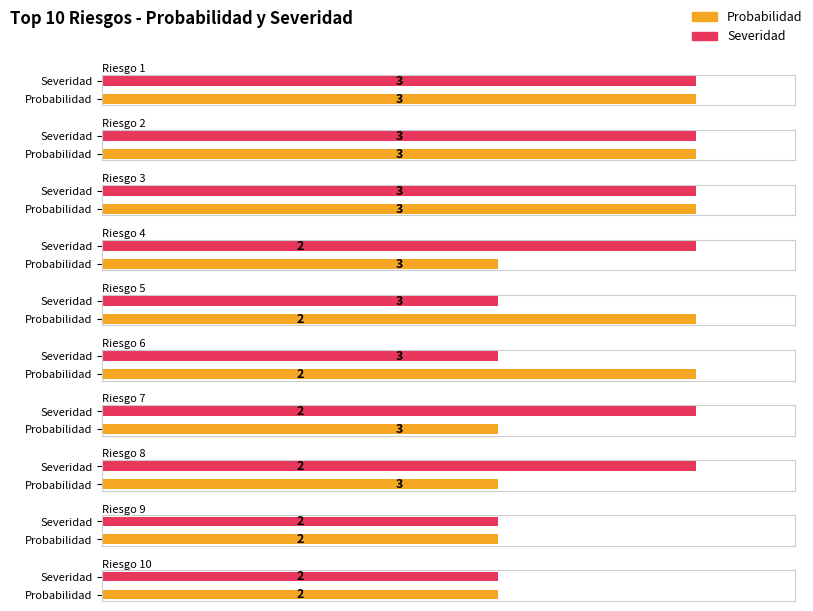

What is the difference between the maximum and minimum values in the Probabilidad series?

1